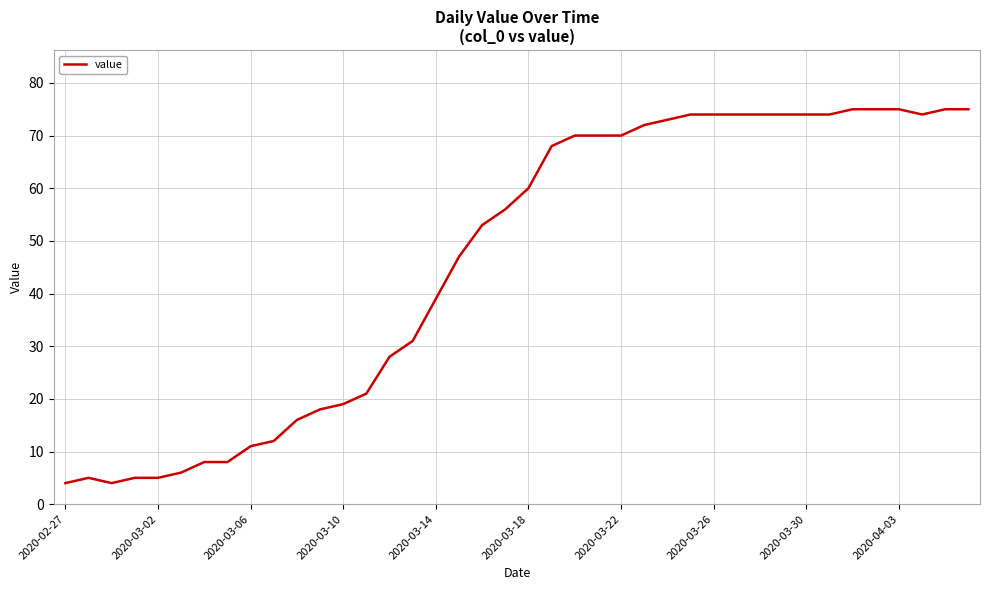

What is the maximum value shown in the chart?

75